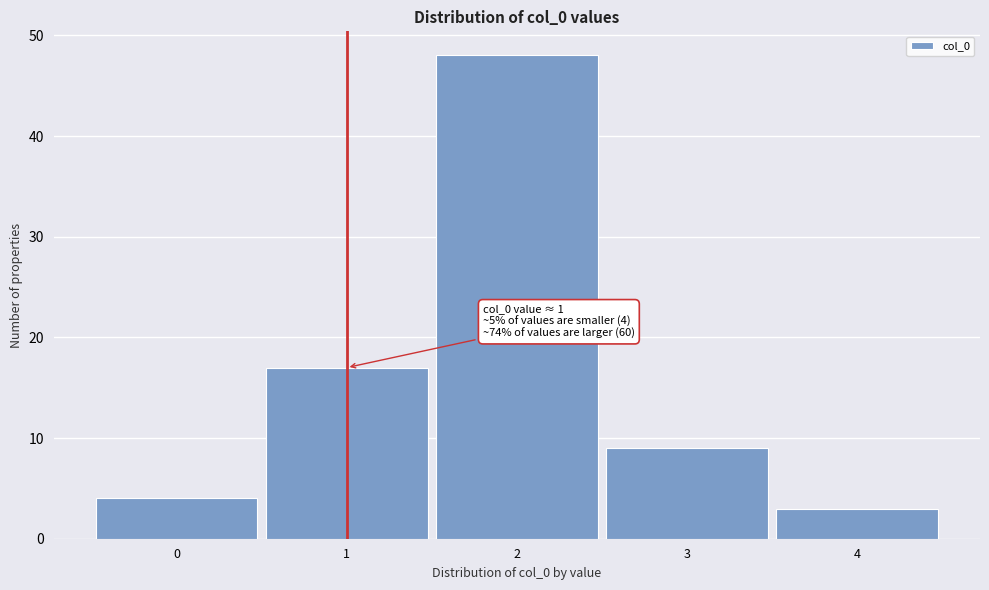

Over which range of the x-axis is the bar tallest?

1.5 to 2.5